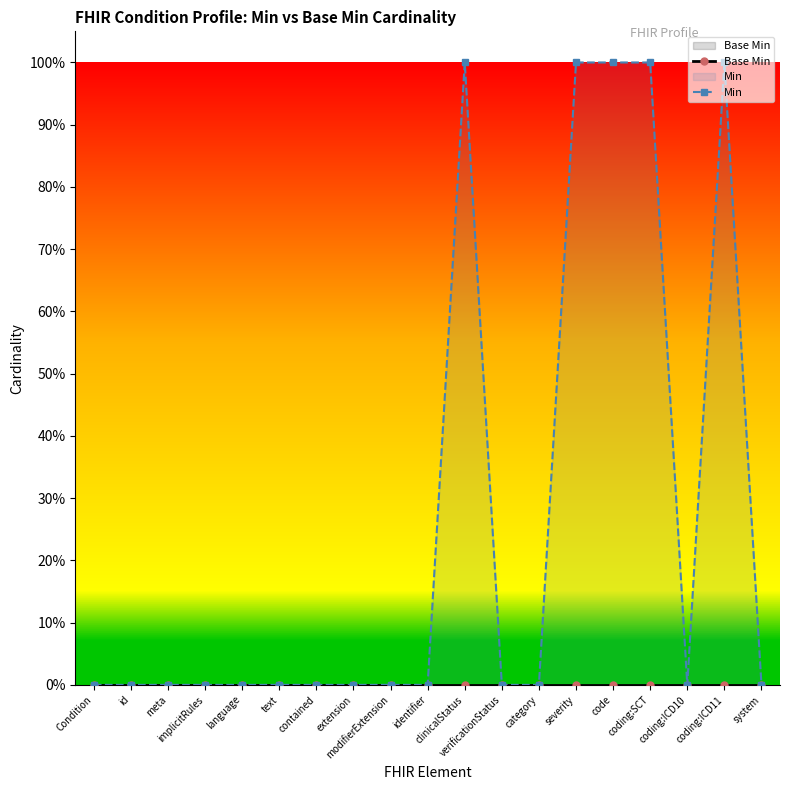

Rank the series by their maximum value, from lowest to highest.

Base Min, Min